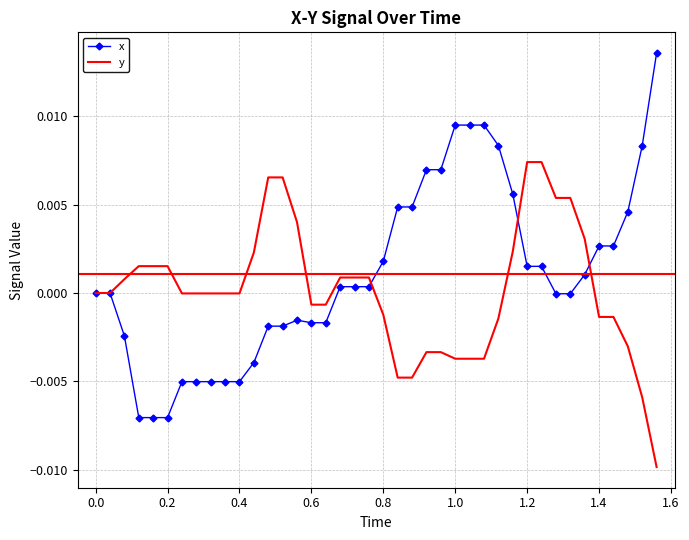

Rank the series by their maximum value, from lowest to highest.

y, x